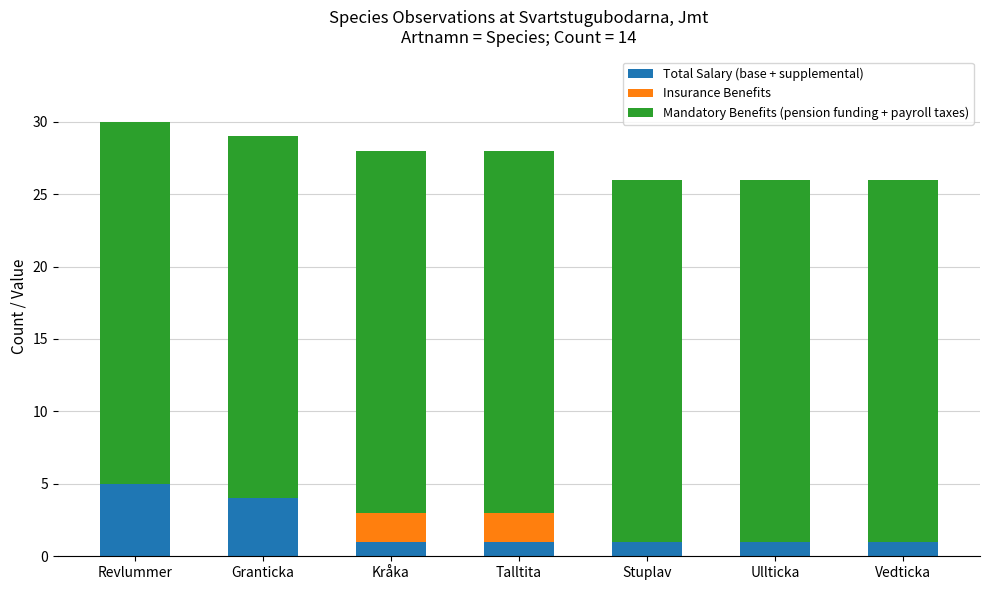

What is the total value across all series at Ullticka?

26